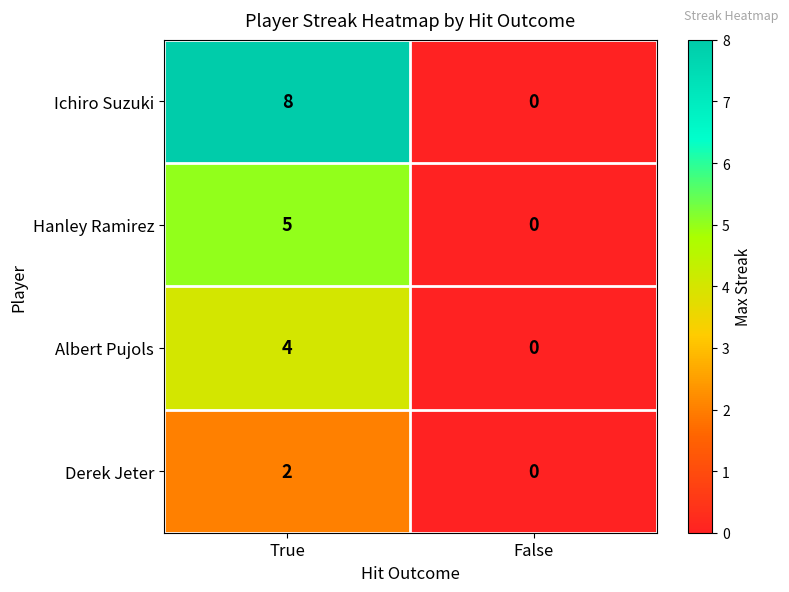

Between True and False, which series saw the biggest shift?

Ichiro Suzuki